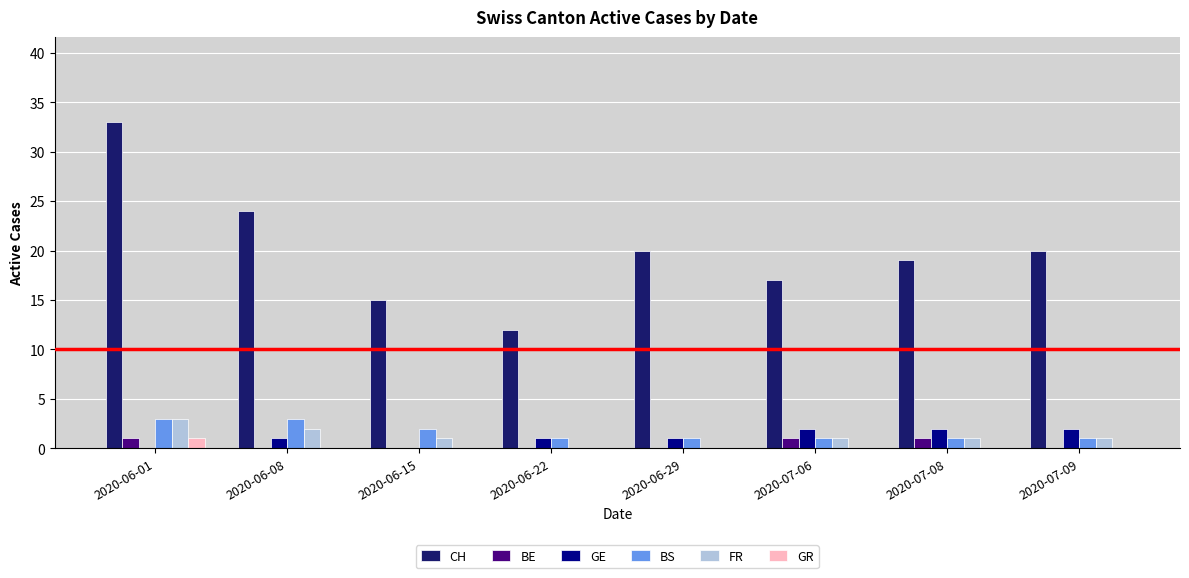

Reading right to left, transcribe all the data shown in this chart.

CH: 20	19	17	20	12	15	24	33
BE: 0	1	1	0	0	0	0	1
GE: 2	2	2	1	1	0	1	0
BS: 1	1	1	1	1	2	3	3
FR: 1	1	1	0	0	1	2	3
GR: 0	0	0	0	0	0	0	1